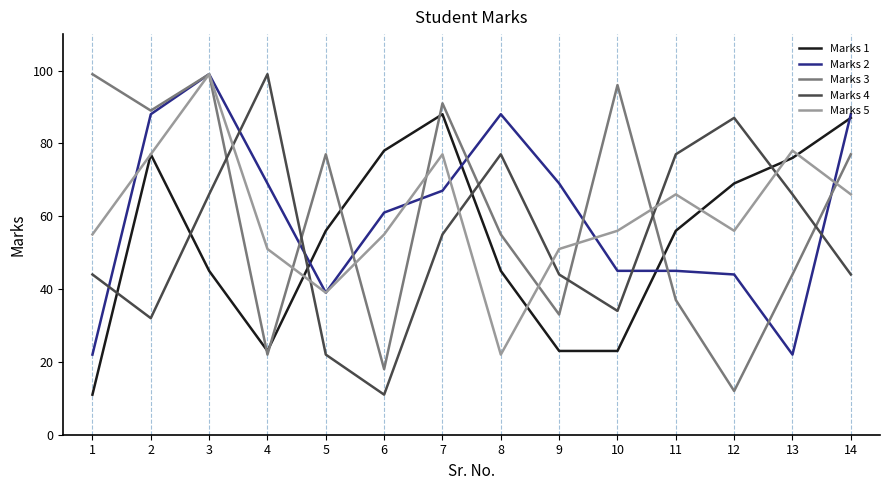

The value of Marks 2 at 7 is 113. True or false?

False